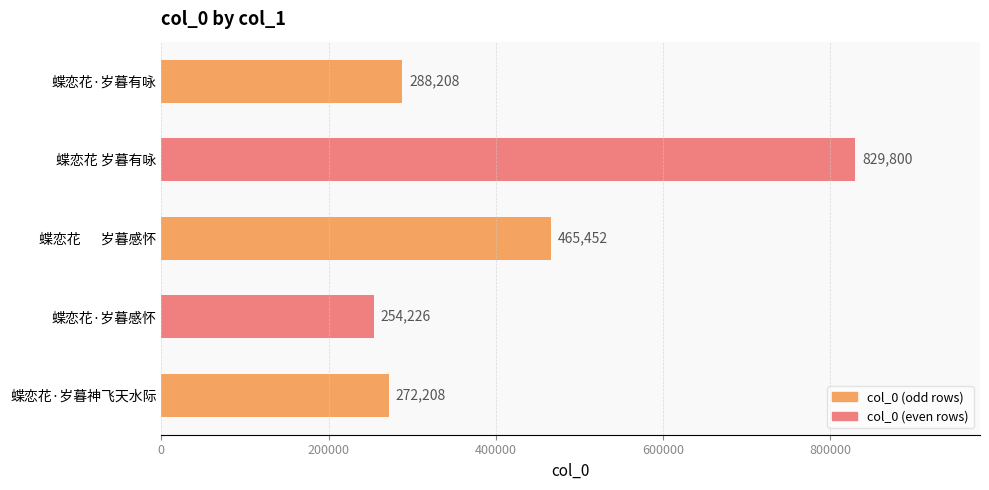

What is the change in value from 蝶恋花 岁暮有咏 to 蝶恋花·岁暮感怀?

-575574